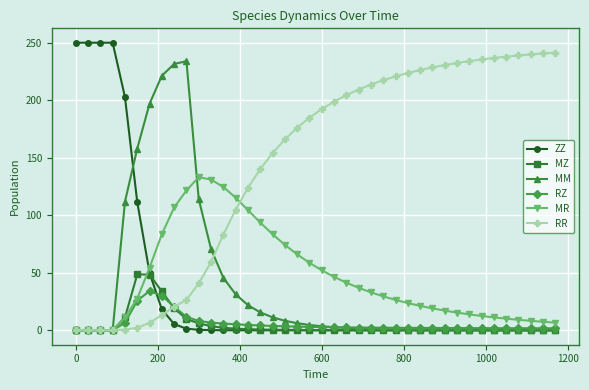

What is the sum of all ZZ values?

1390.4